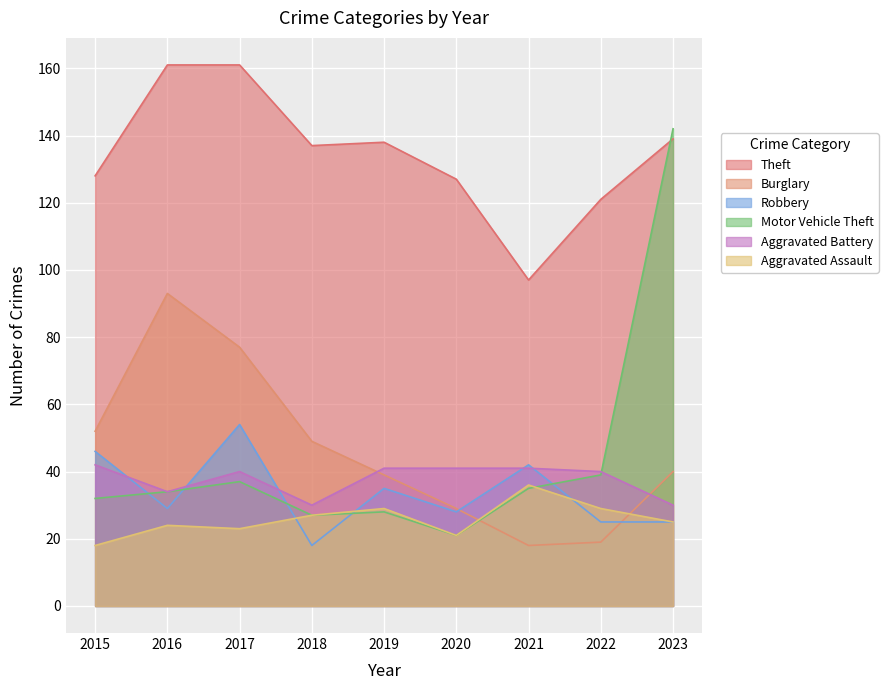

True or false: Motor Vehicle Theft has more than 0 points higher than both neighbors.

True